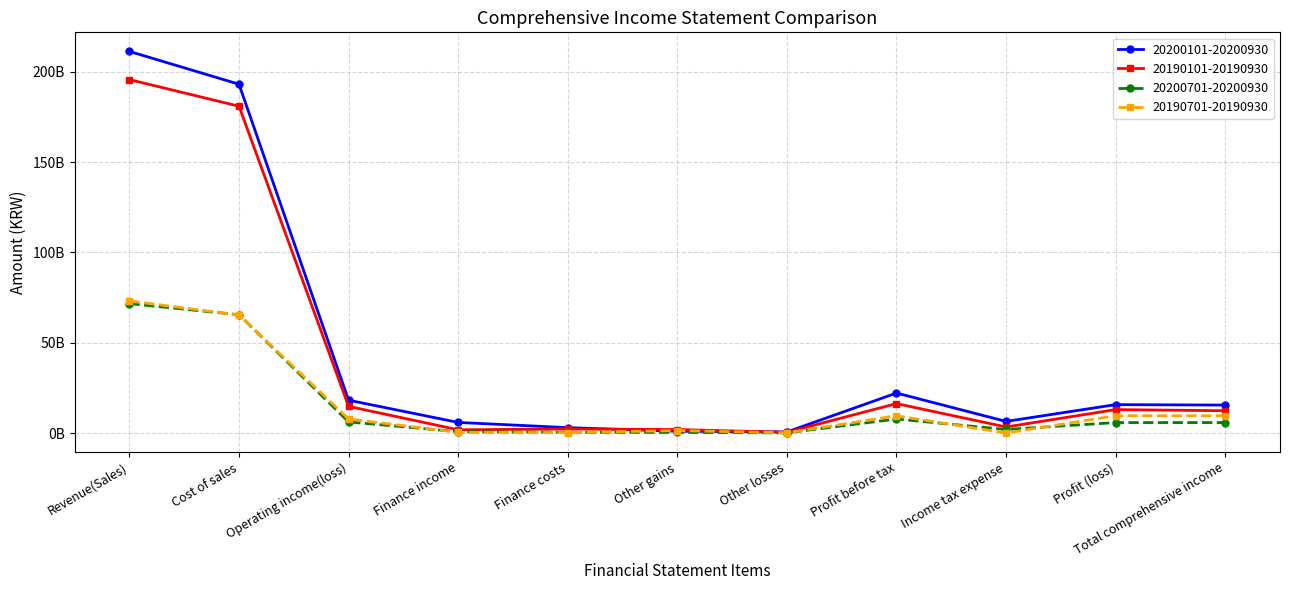

What is the total value across all series at Other gains?

4595698211